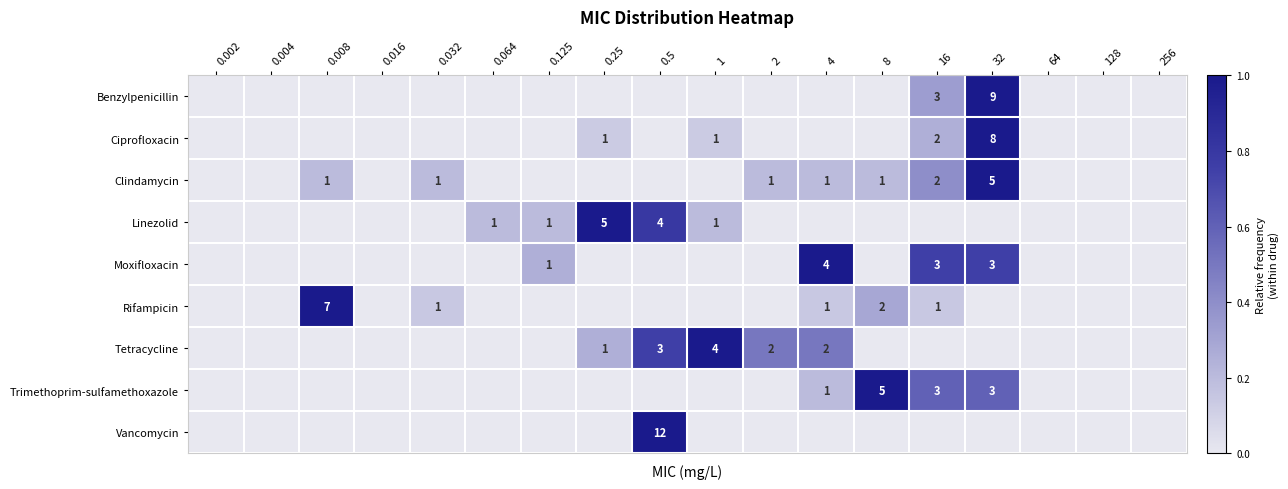

The Moxifloxacin series shows 2 at 4. True or false?

False